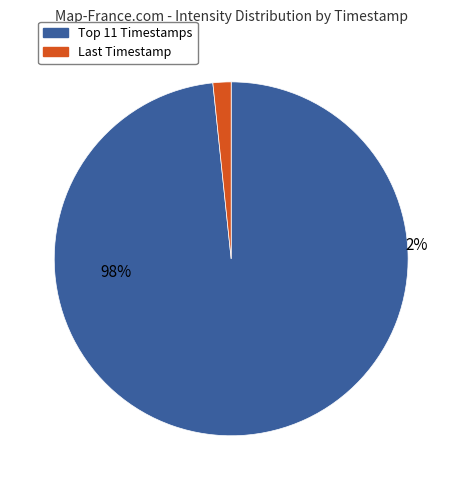

True or false: 1689364320 accounts for 1% of the total.

False